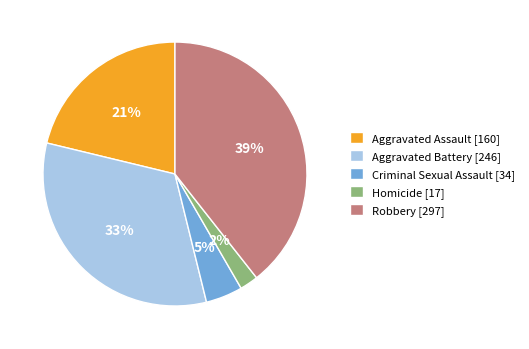

Between Criminal Sexual Assault [34] and Aggravated Assault [160], which is larger?

Aggravated Assault [160]